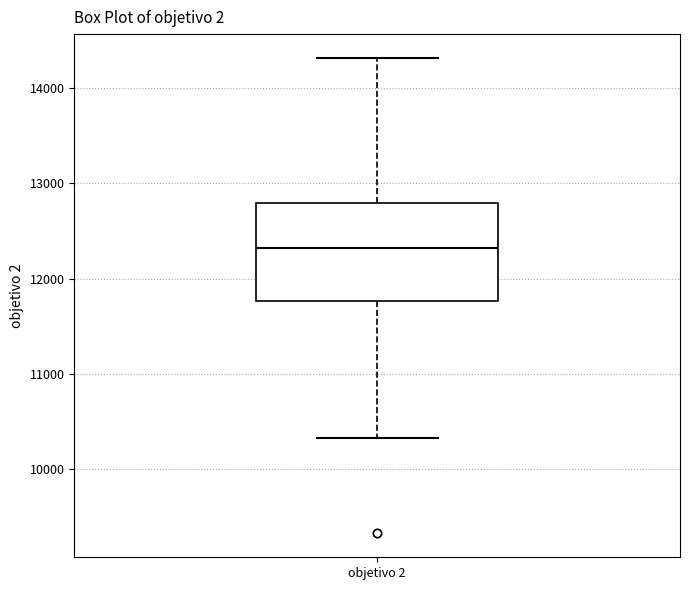

Read this box plot against the y-axis: the position of the median line, the range covered by the box, and the ends of both whiskers. The values are not printed on the chart, so give them approximately, as read against the axis.

median 12300, box 11800 to 12800, whiskers 10300 to 14300